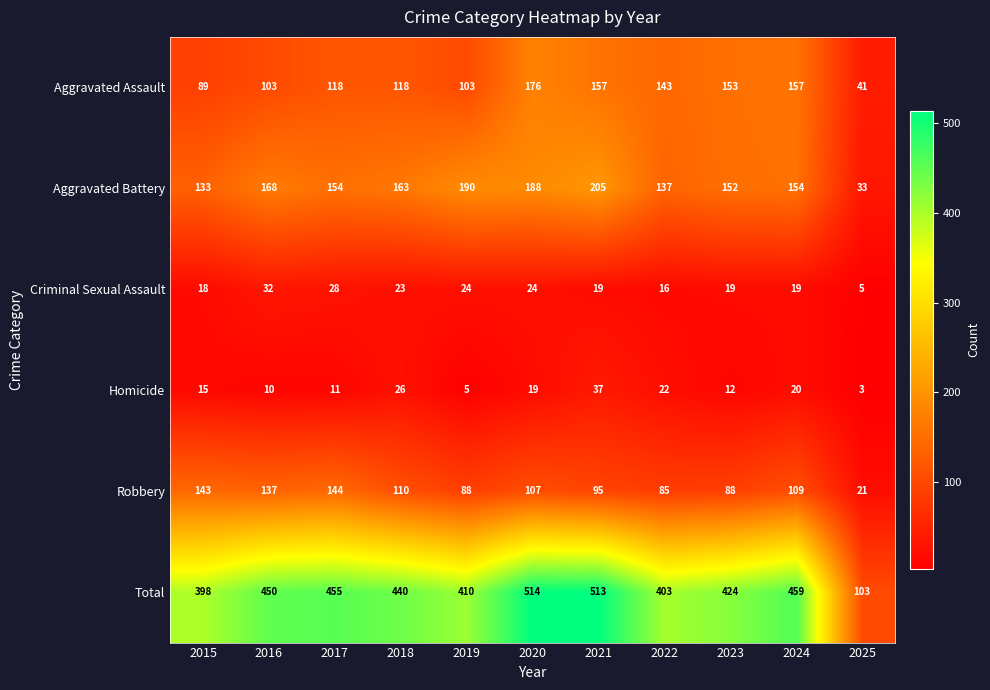

At which category is the sum across all series the highest?

2020